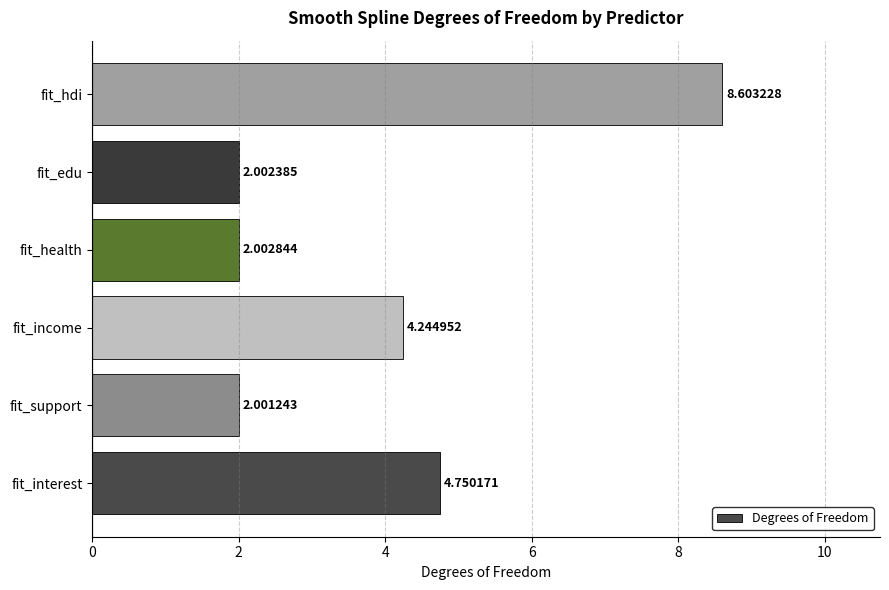

Rank the categories by value from lowest to highest.

fit_support, fit_edu, fit_health, fit_income, fit_interest, fit_hdi